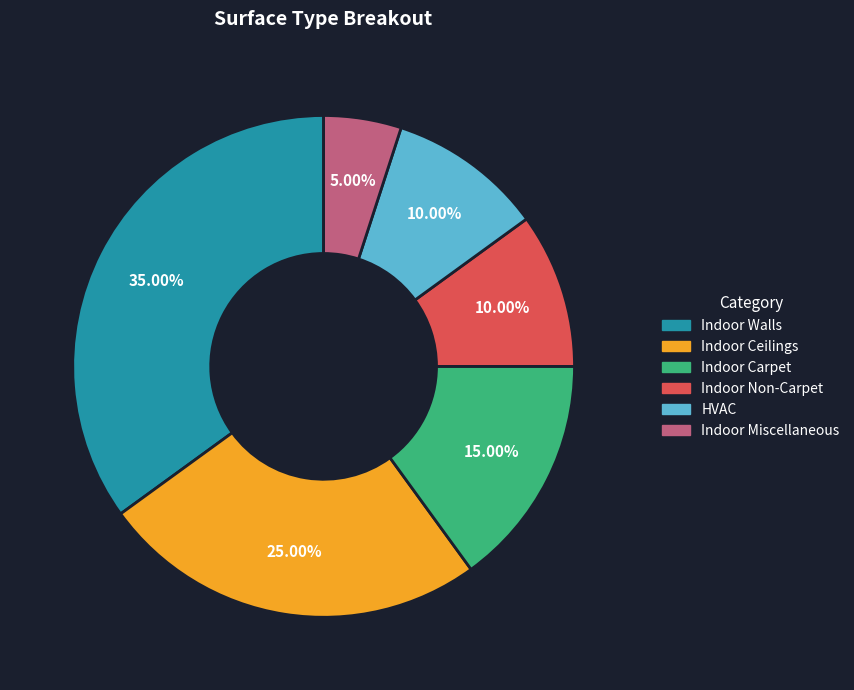

To the nearest percent, what is the difference between the largest and smallest slice percentages?

30%